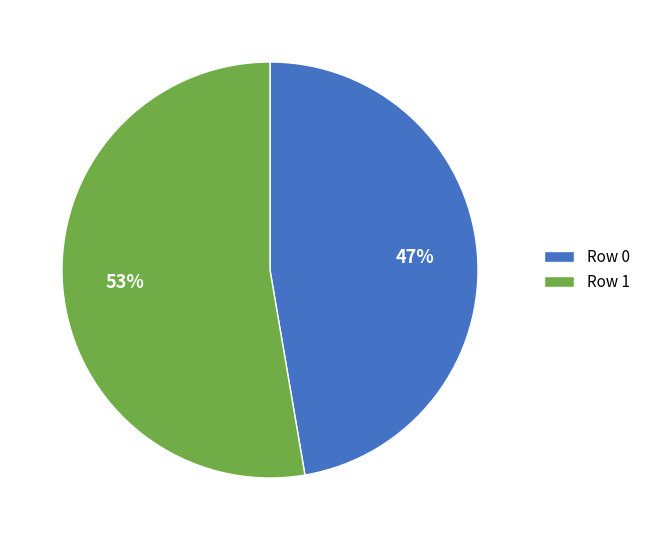

To the nearest percent, what is the combined percentage of Row 1 and Row 0?

100%